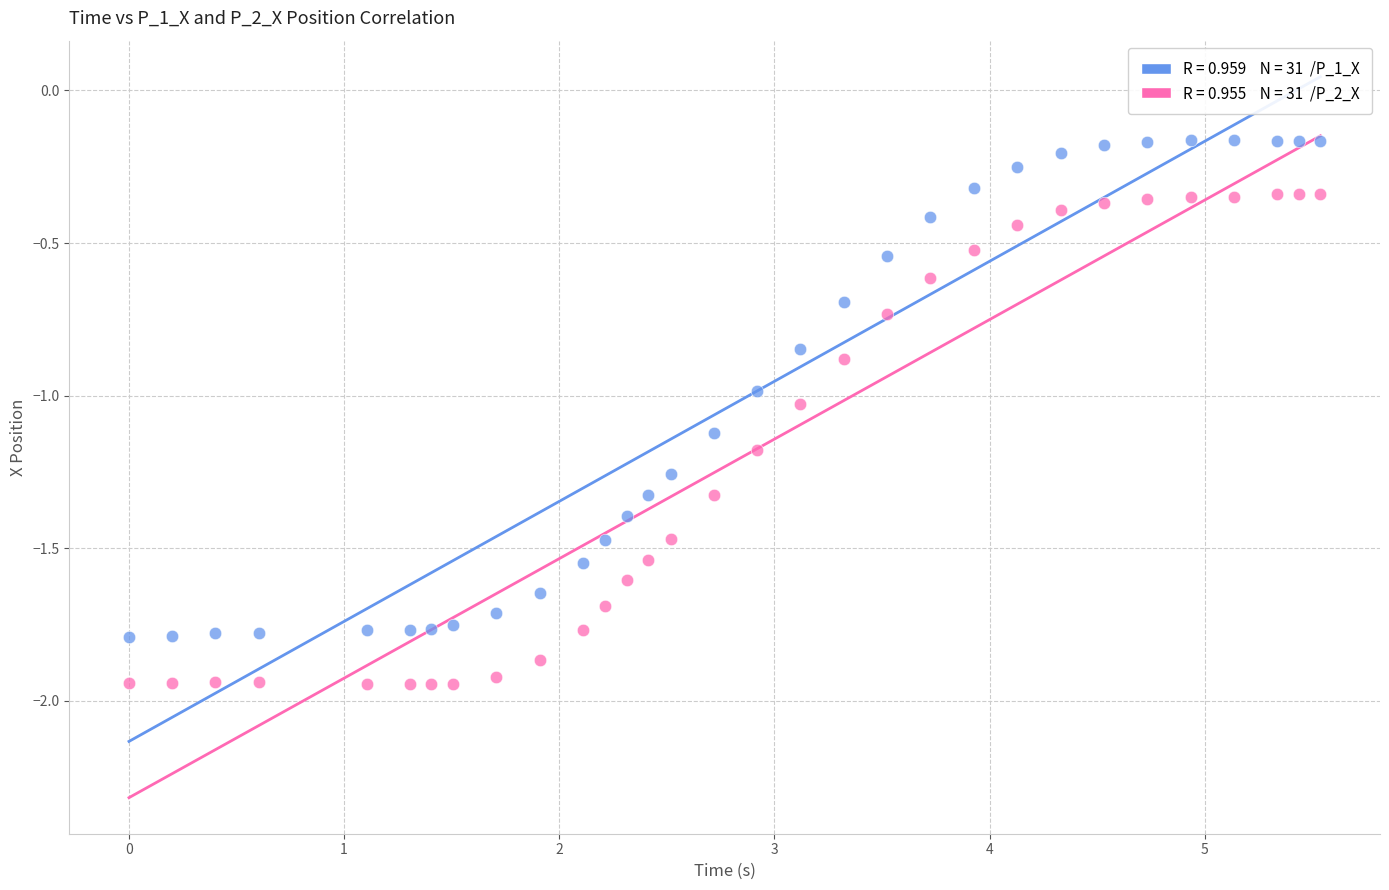

Across all data points, what is the range of Y values (max minus min)?

1.8